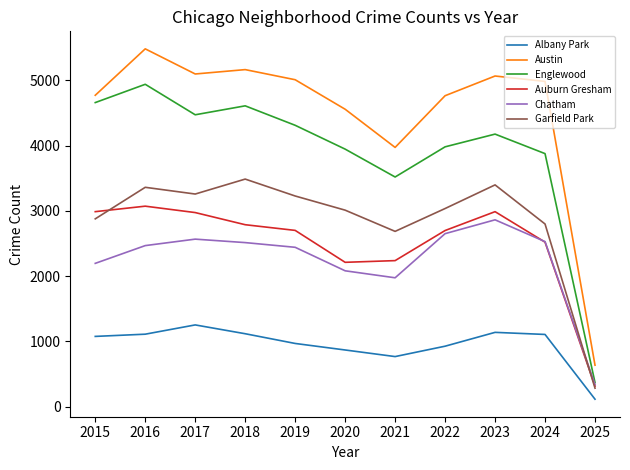

In Englewood, how many points are higher than both neighbors (excluding endpoints)?

3